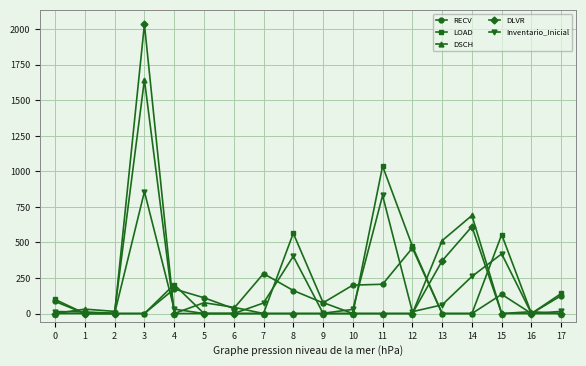

How many data points in RECV are less than 111?

9